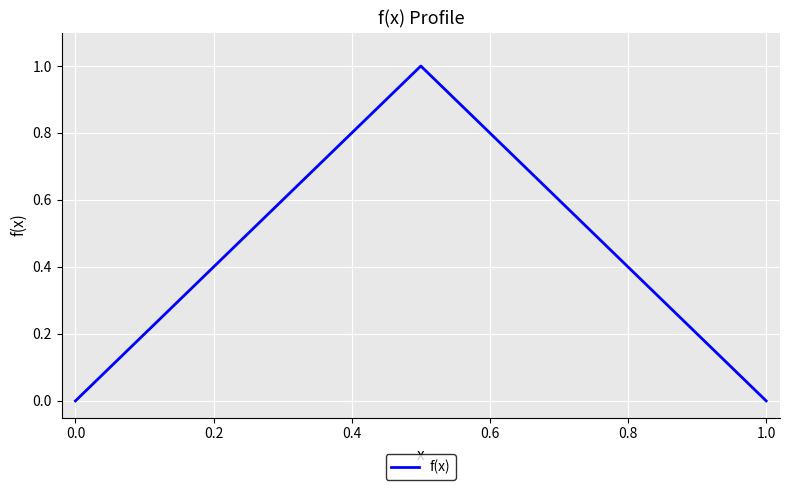

What is the difference between the maximum and minimum values?

1.0